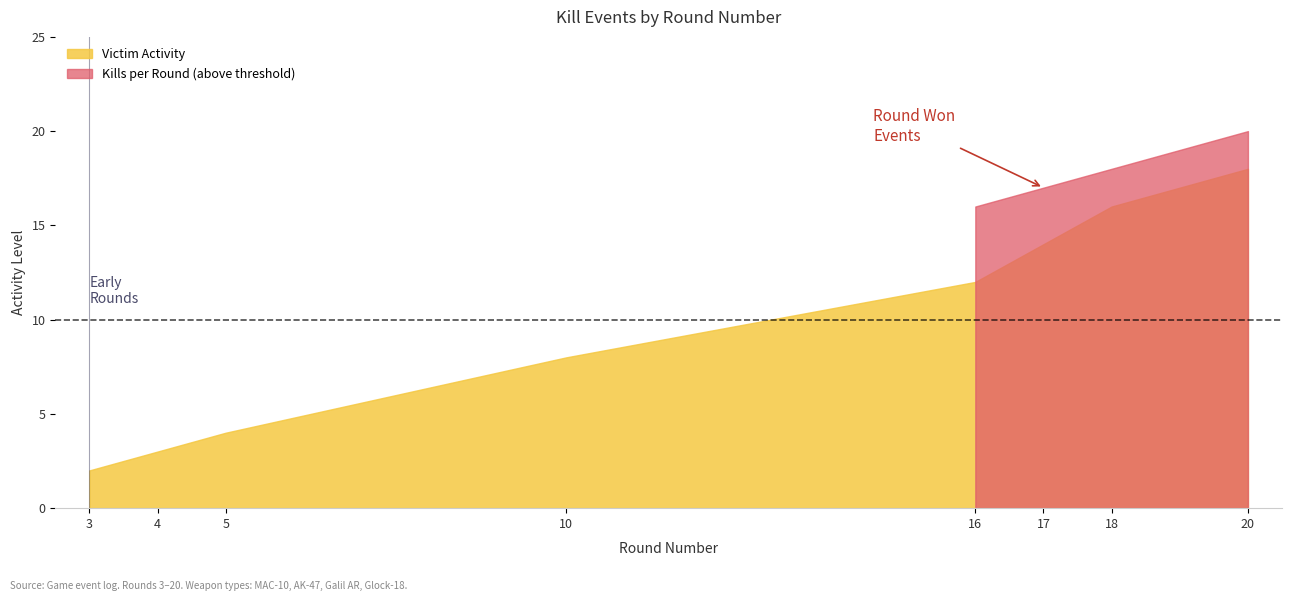

List the series in order of their overall mean, lowest first.

Victim Activity, Kills per Round